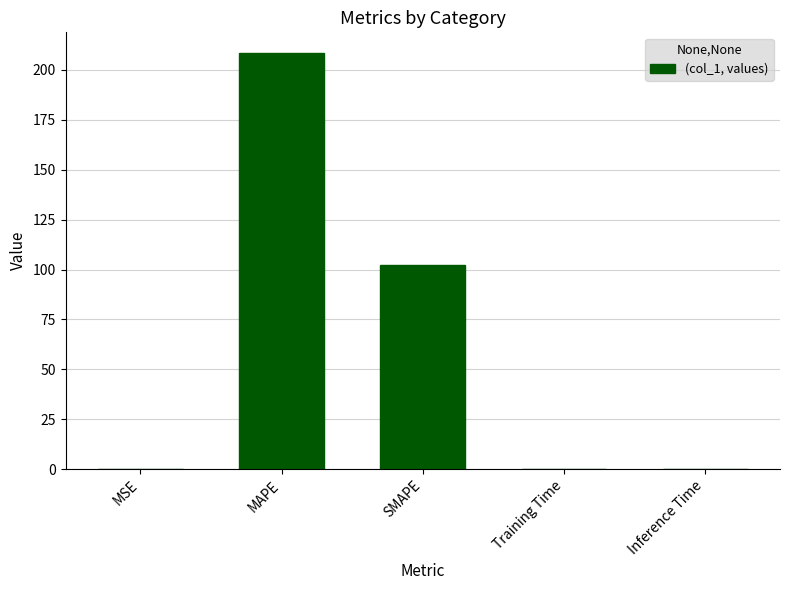

What is the greatest value displayed?

208.4